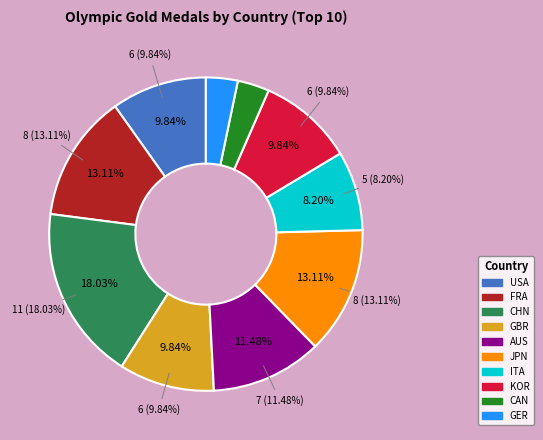

Rank the categories by value from lowest to highest.

CAN, GER, ITA, USA, GBR, KOR, AUS, FRA, JPN, CHN